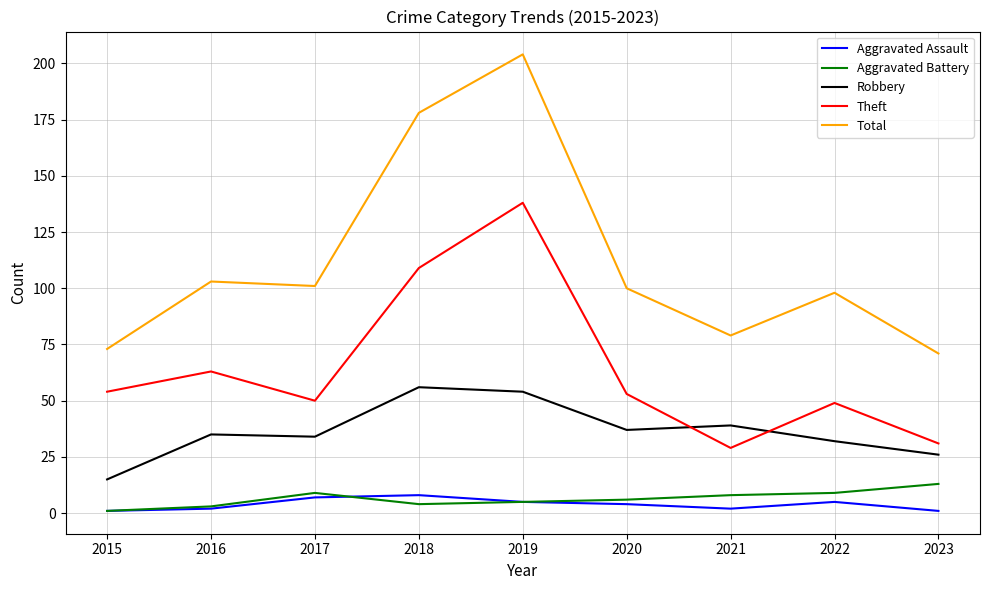

At which label does Aggravated Assault first exceed 4?

2017